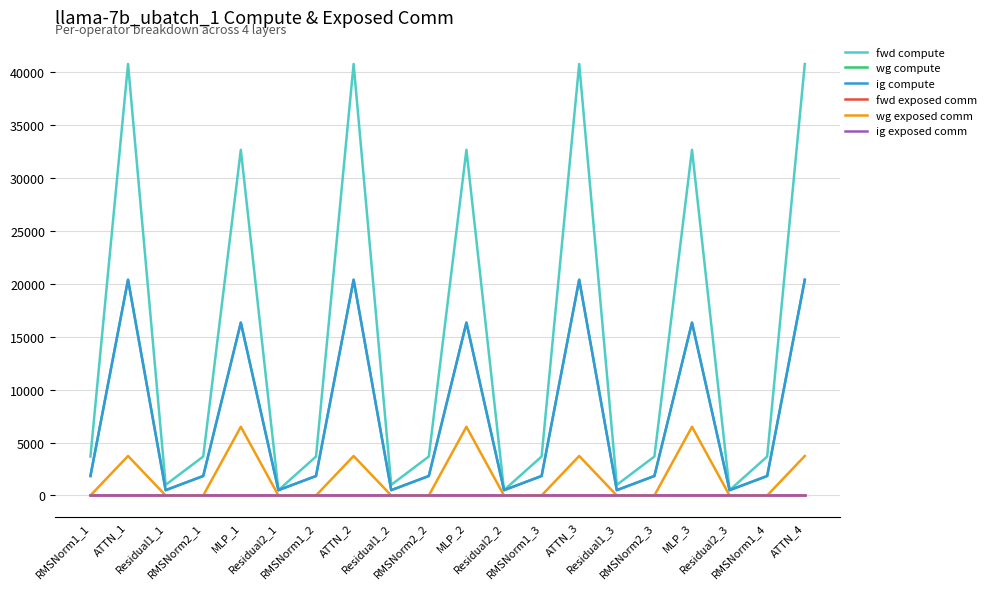

Is the value of fwd exposed comm at ATTN_3 greater than the value of ig compute at ATTN_1?

No